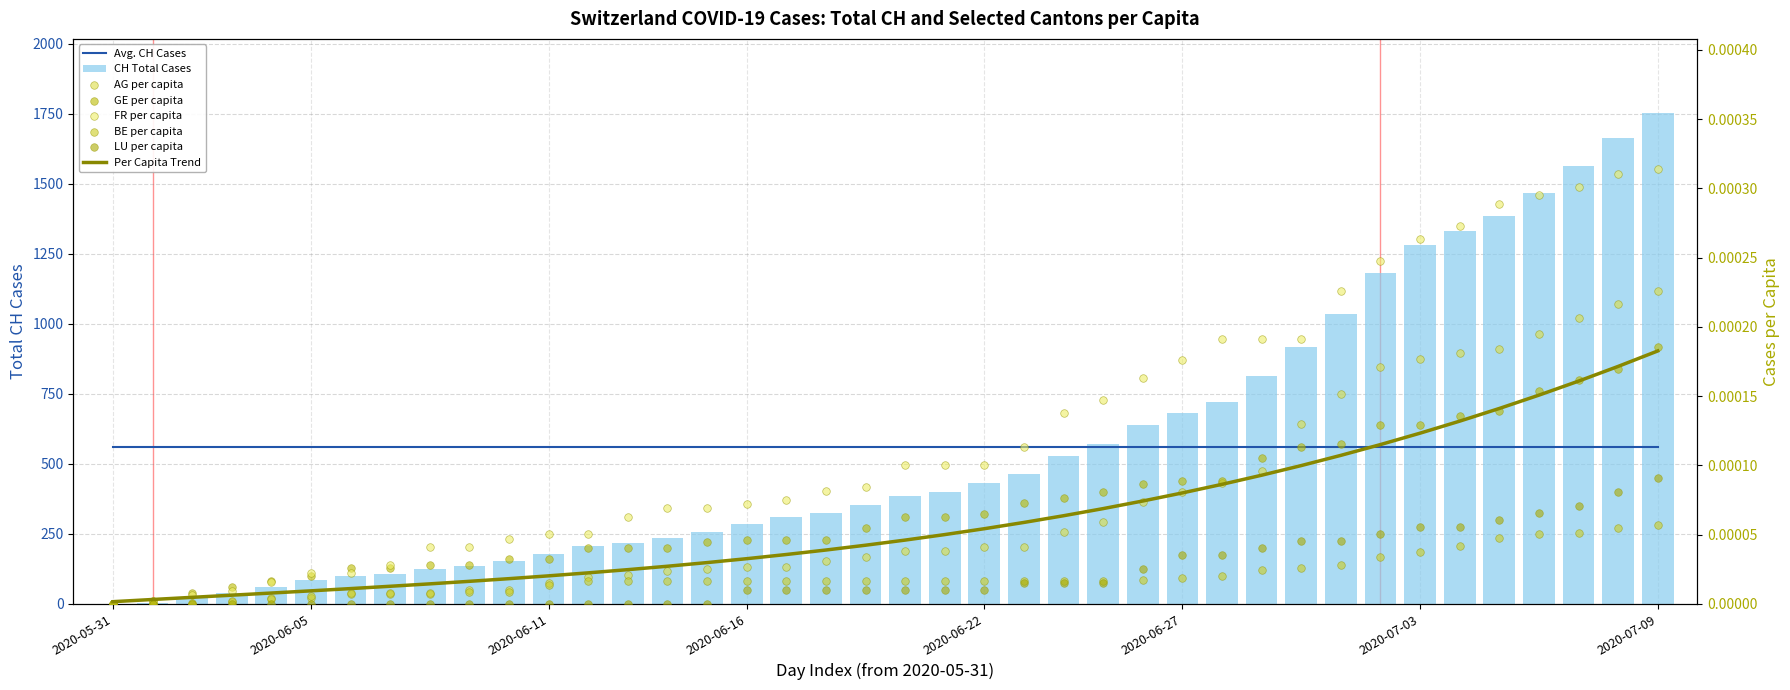

At which category is the sum across all series the highest?

2020-07-09